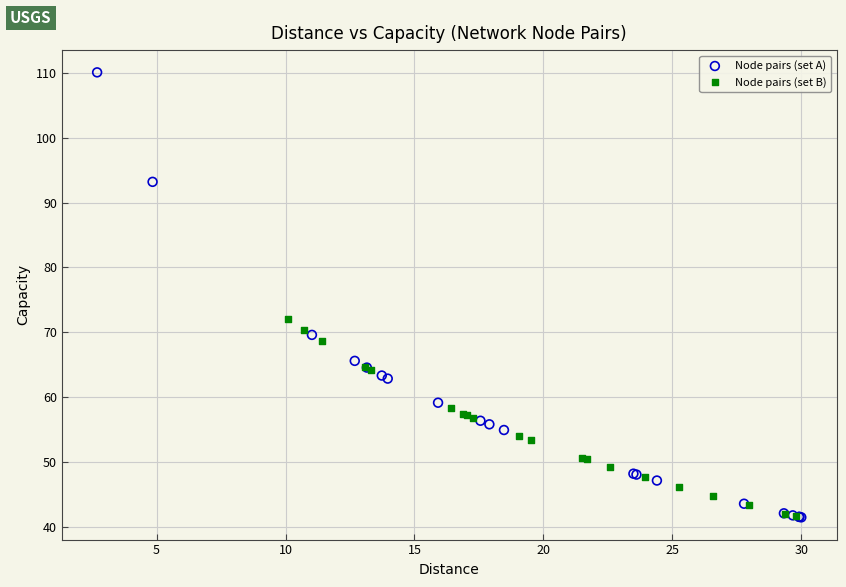

Which series contains the highest Y value?

Node pairs (set A)